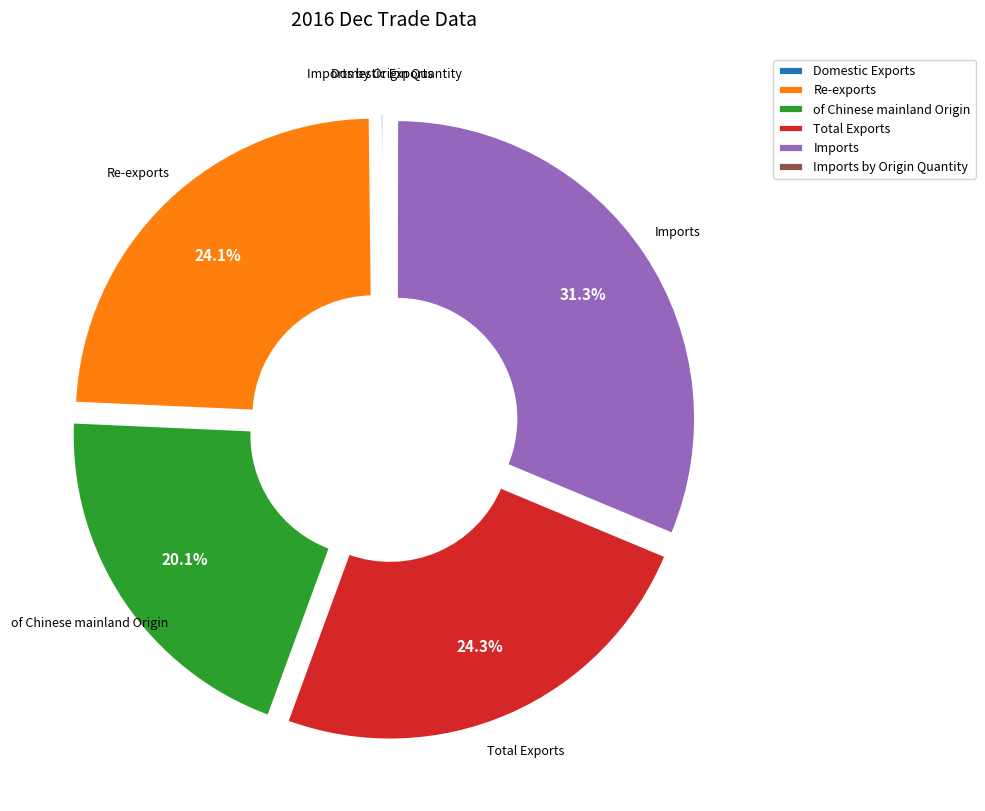

To the nearest percent, what percentage of the pie is Imports?

31%